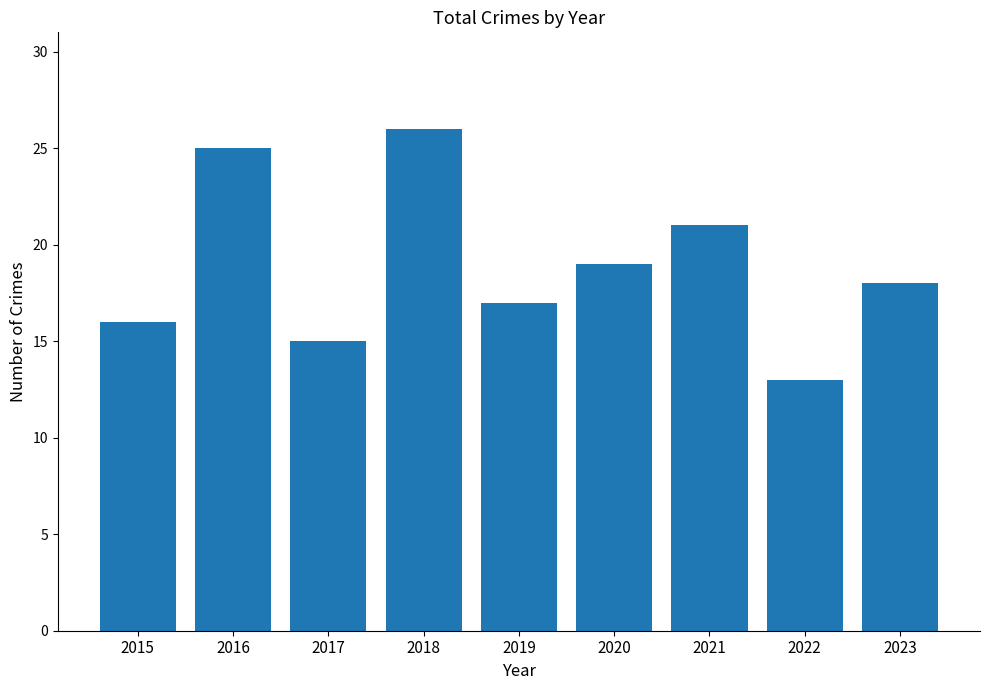

What is the value of the 4th bar from the left?

26